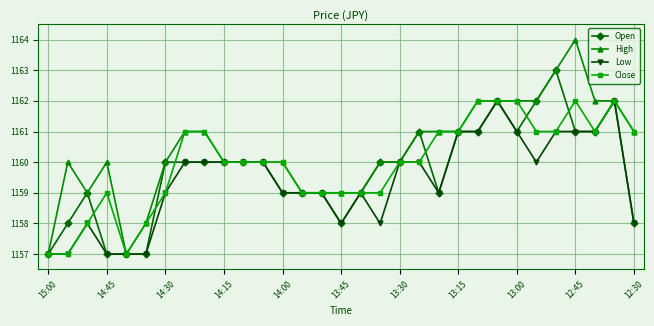

How many data points does each series have?

31